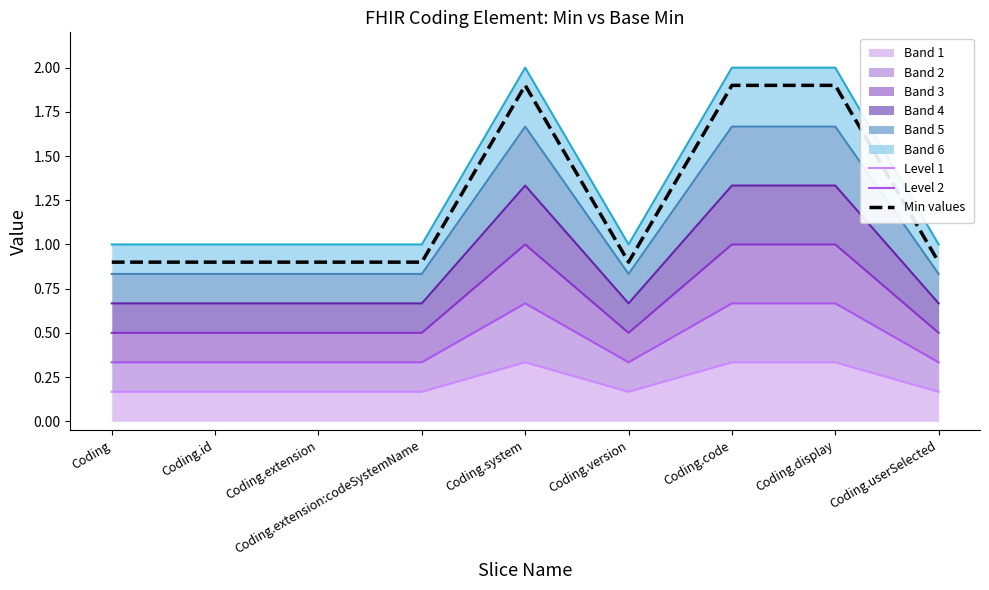

What is the value of the Min values point at the 8th from the left?

1.9